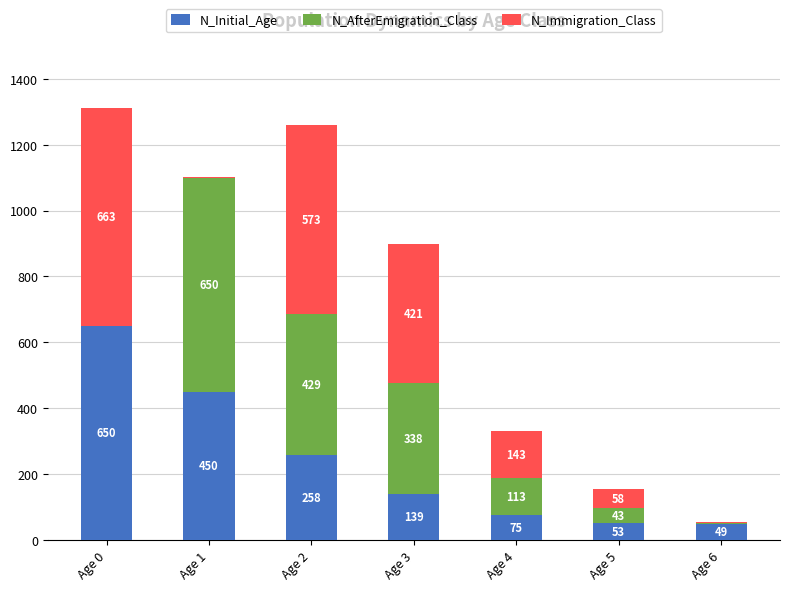

What are all the series names shown in the legend?

N_Initial_Age, N_AfterEmigration_Class, N_Immigration_Class